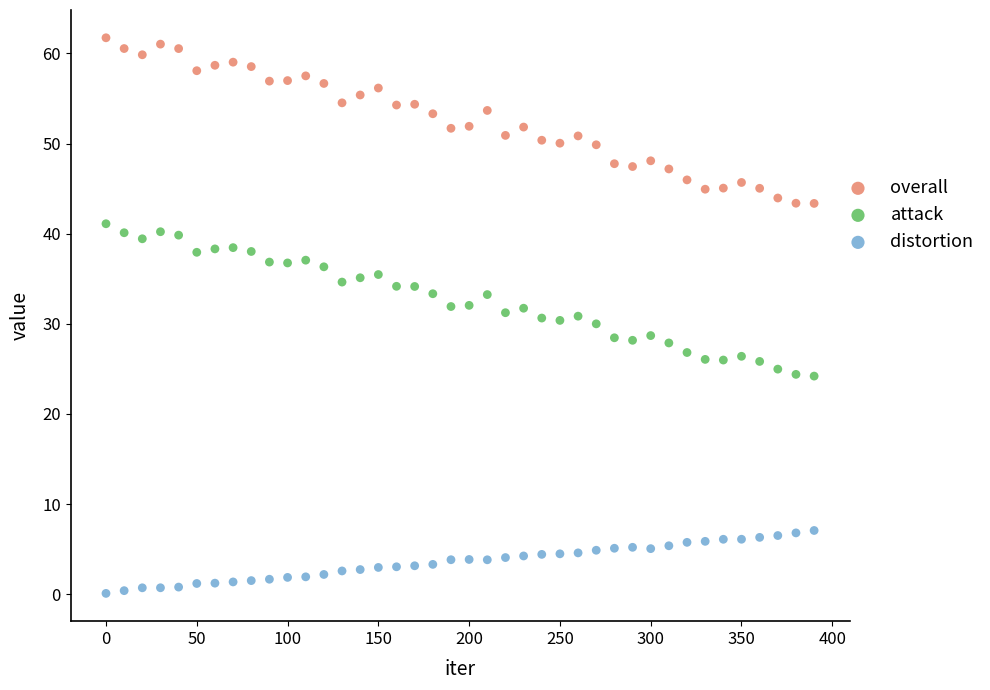

Which series contains the highest Y value?

overall